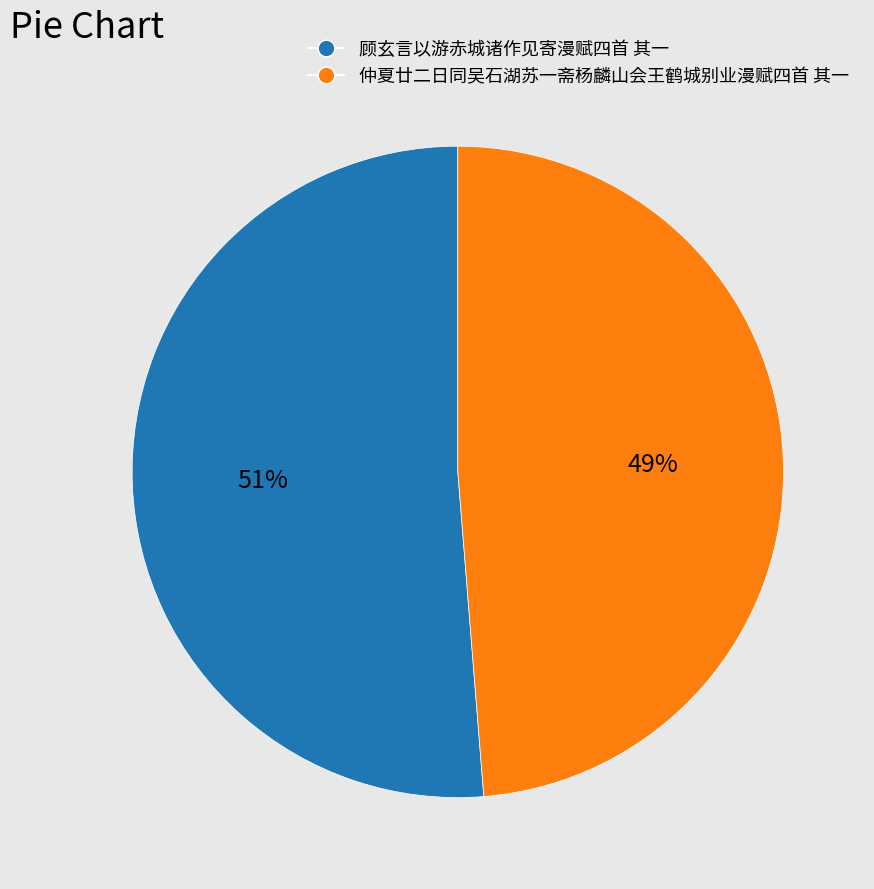

How many slices are in this pie chart?

2